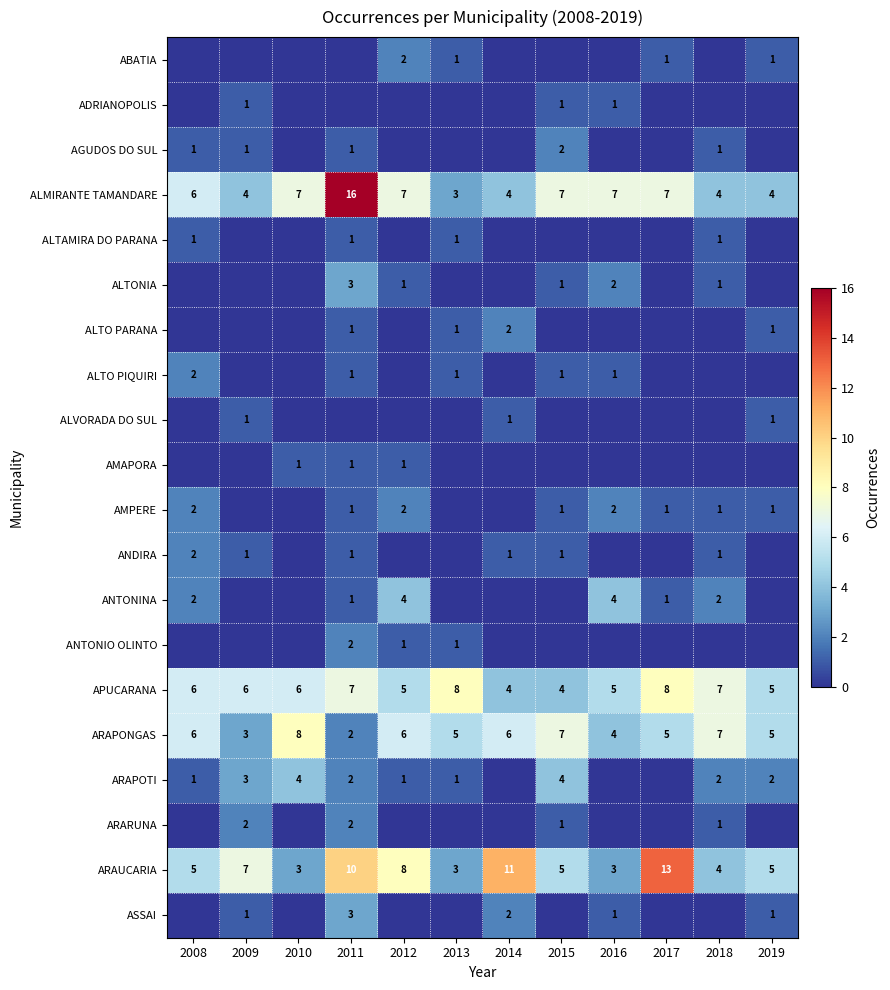

What is the maximum value for ARAUCARIA?

13